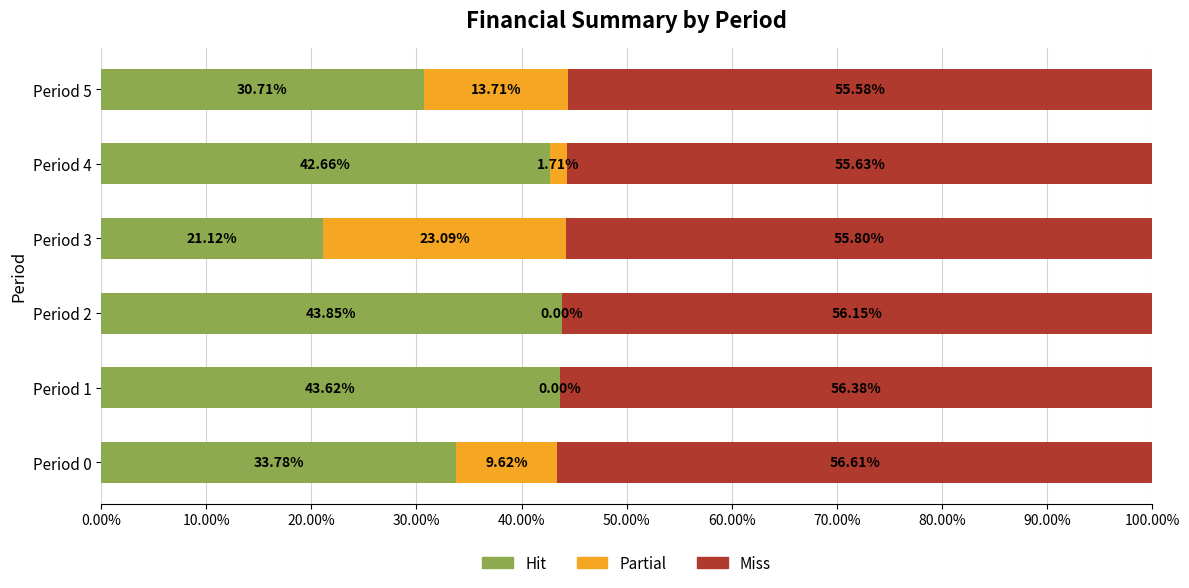

List the series in order of their peak value, lowest first.

Partial, Hit, Miss